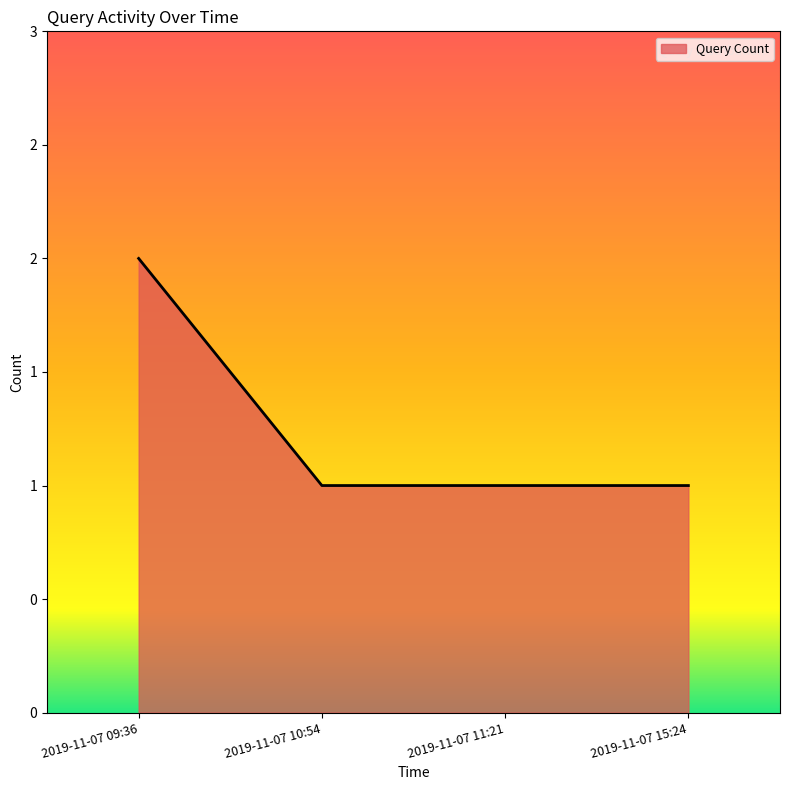

Reading left to right, what are all the values shown in this chart?

2	1	1	1